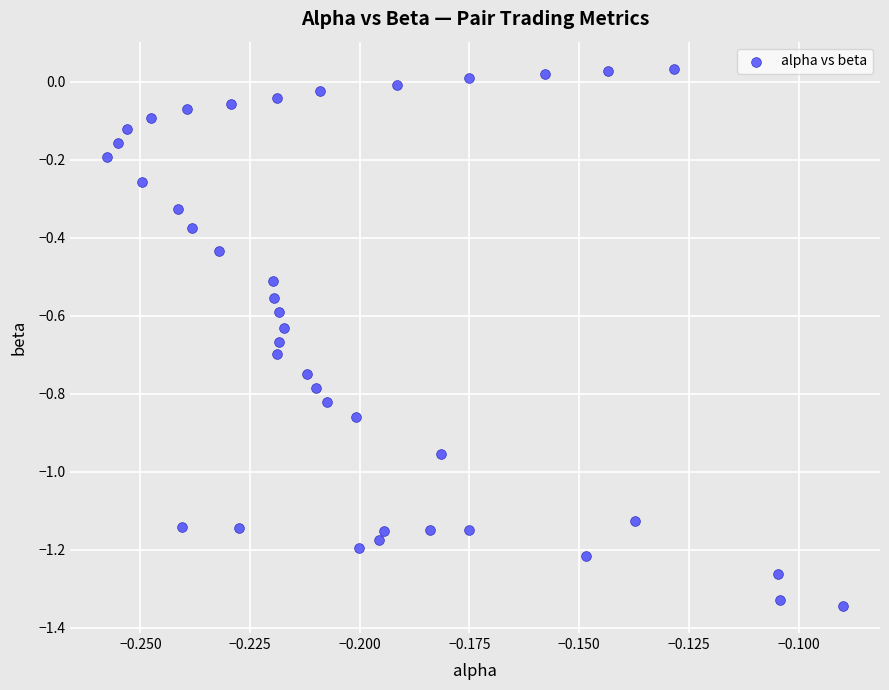

What is the range of Y values (max minus min)?

1.4